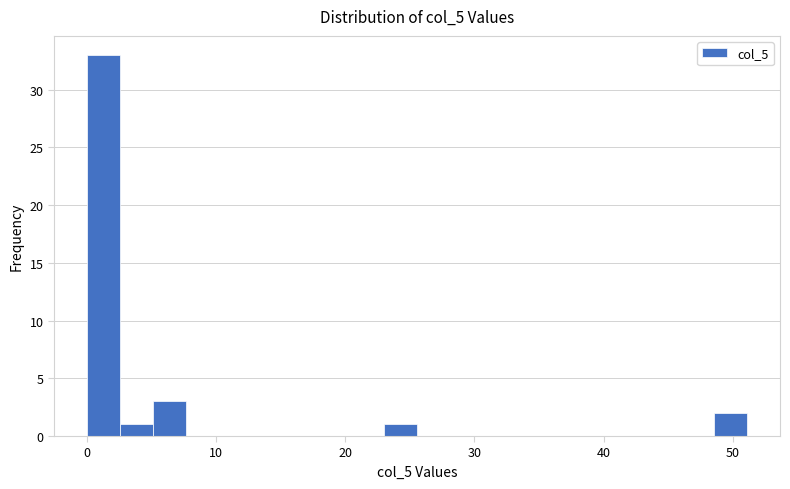

Around what value on the x-axis is the tallest bar? Give the approximate position of its centre, as read against the axis.

1